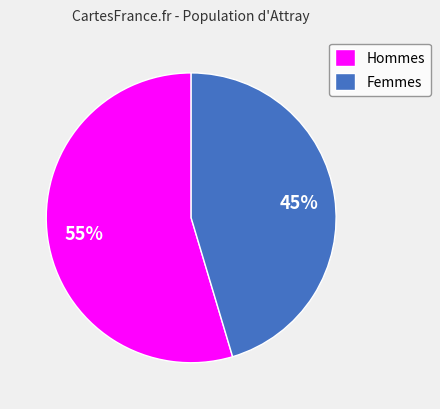

Which has a higher value, Femmes or Hommes?

Hommes